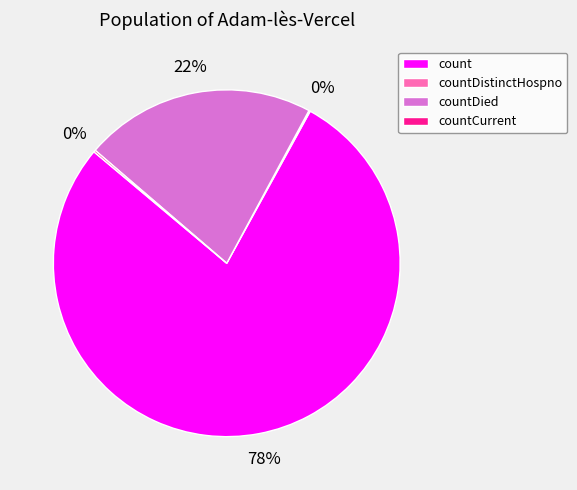

Which category has the biggest portion of the pie?

count